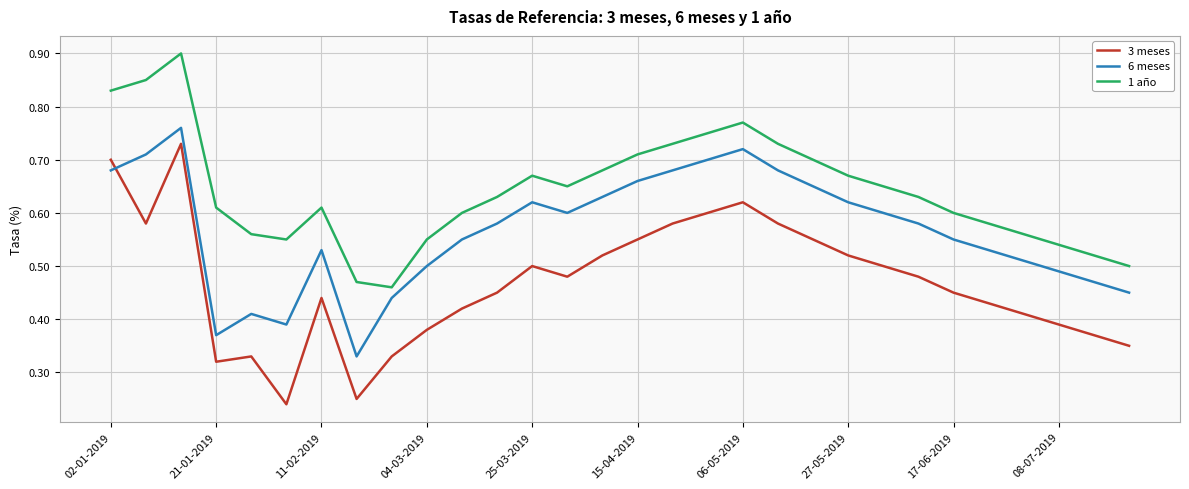

True or false: 1 año and 3 meses intersect in this chart.

False